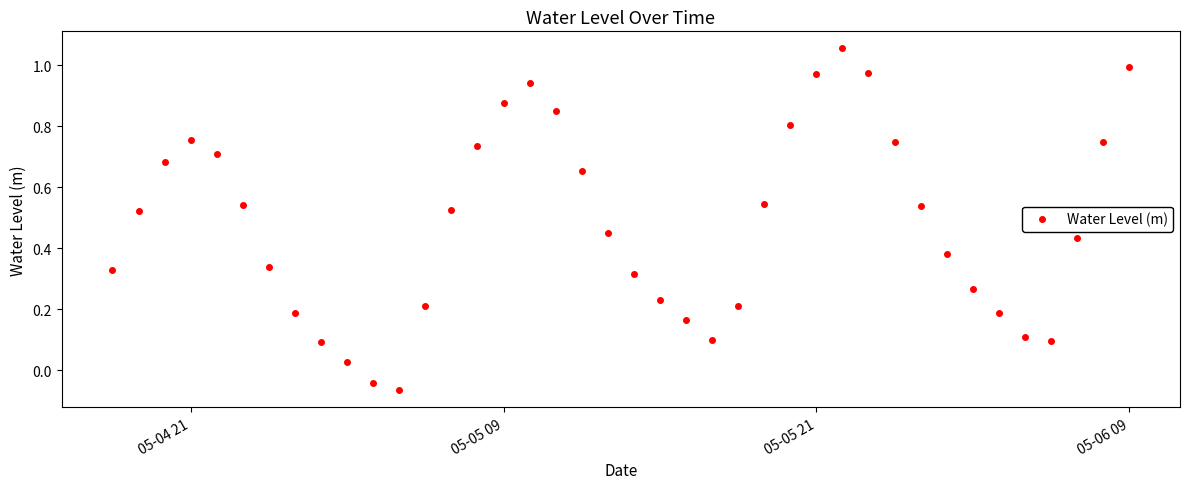

What is the sum of all values?

19.2